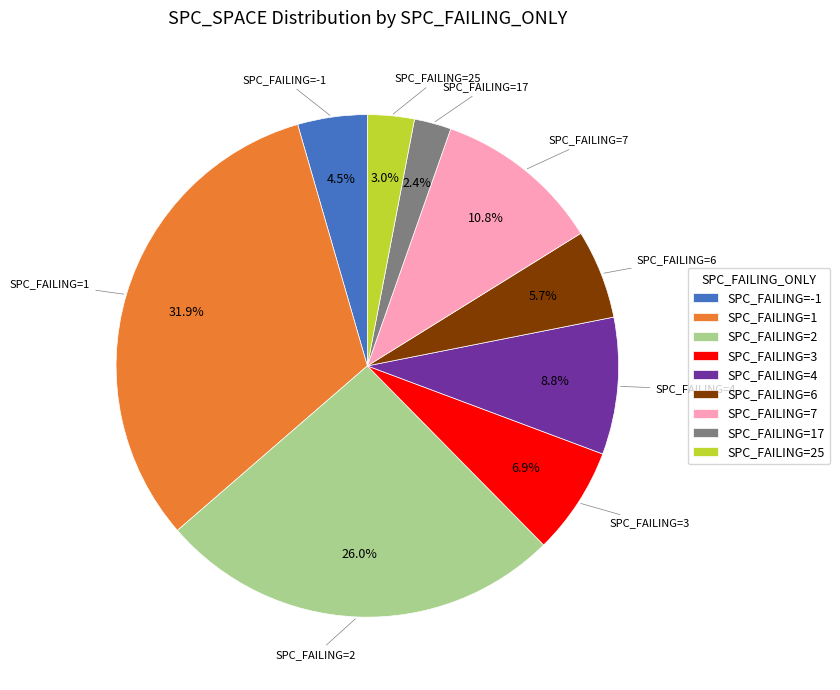

Rank the categories by value from lowest to highest.

SPC_FAILING=17, SPC_FAILING=25, SPC_FAILING=-1, SPC_FAILING=6, SPC_FAILING=3, SPC_FAILING=4, SPC_FAILING=7, SPC_FAILING=2, SPC_FAILING=1